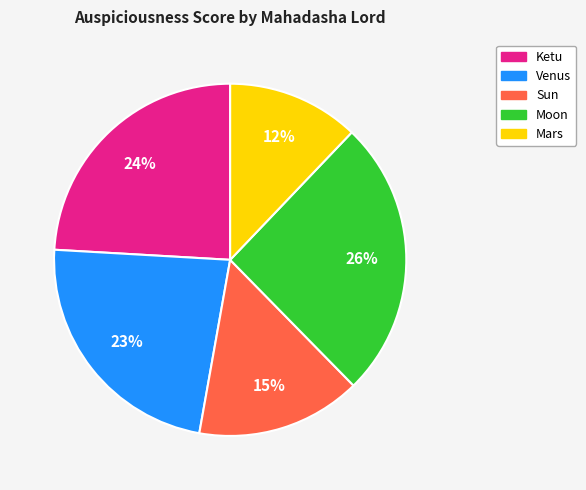

To the nearest percent, what is the average slice percentage?

20%